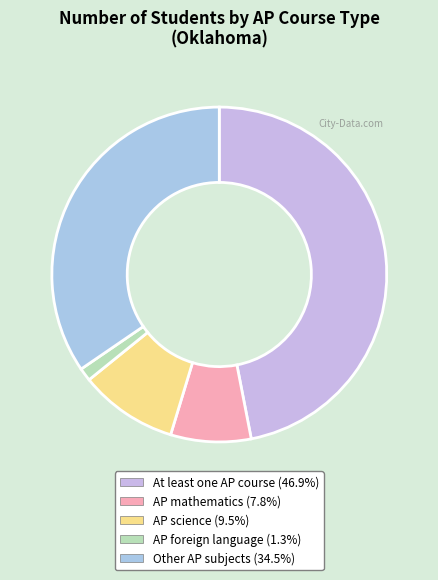

Is it true that AP foreign language is 1% of the pie?

True